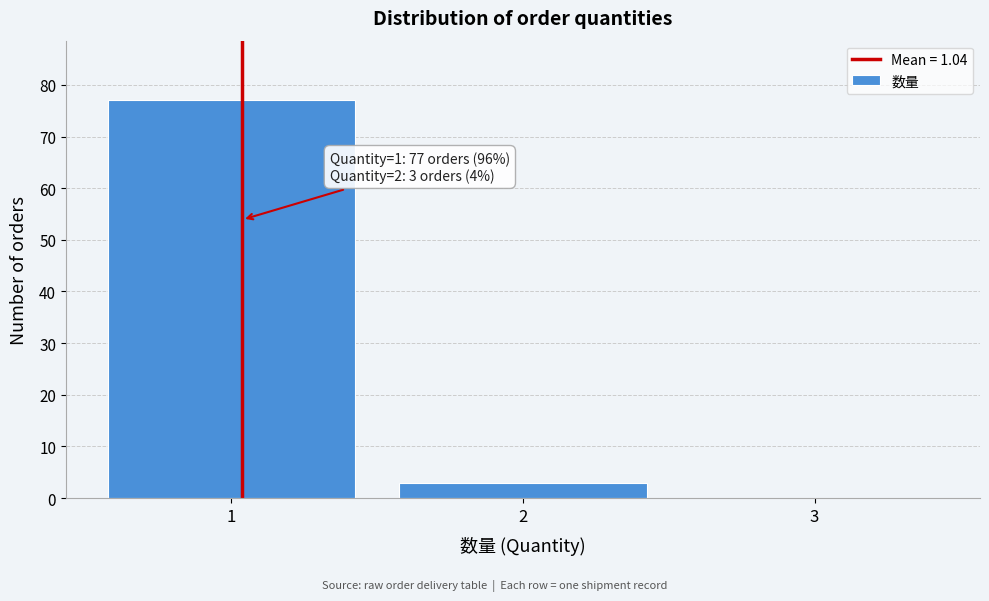

Over which range of the x-axis is the bar tallest?

0.5 to 1.5